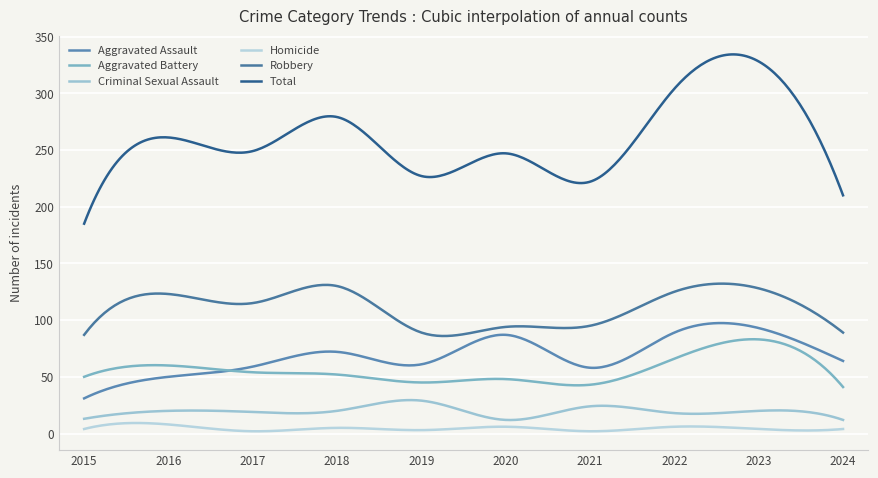

In Aggravated Assault, how many points are lower than both neighbors (excluding endpoints)?

2